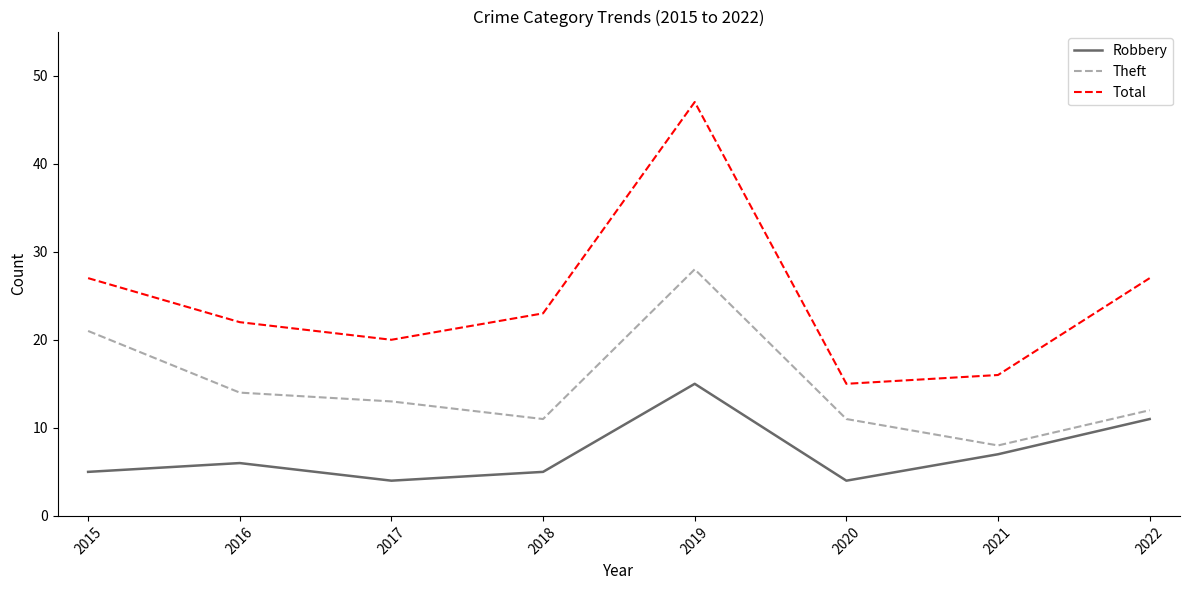

Which category has the lowest value in the Theft series?

2021